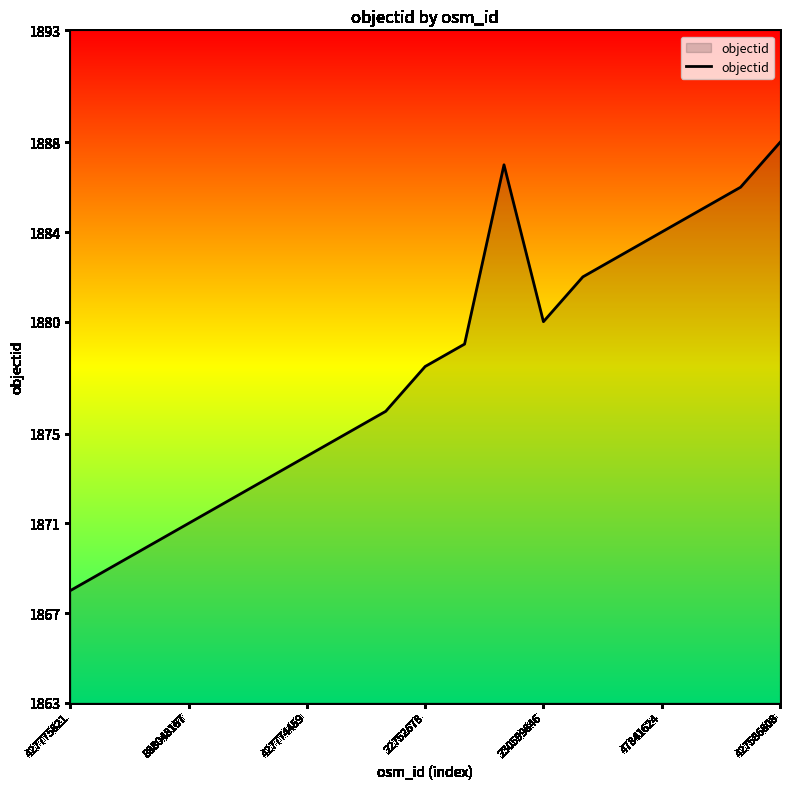

What is the difference between the maximum and minimum values?

20